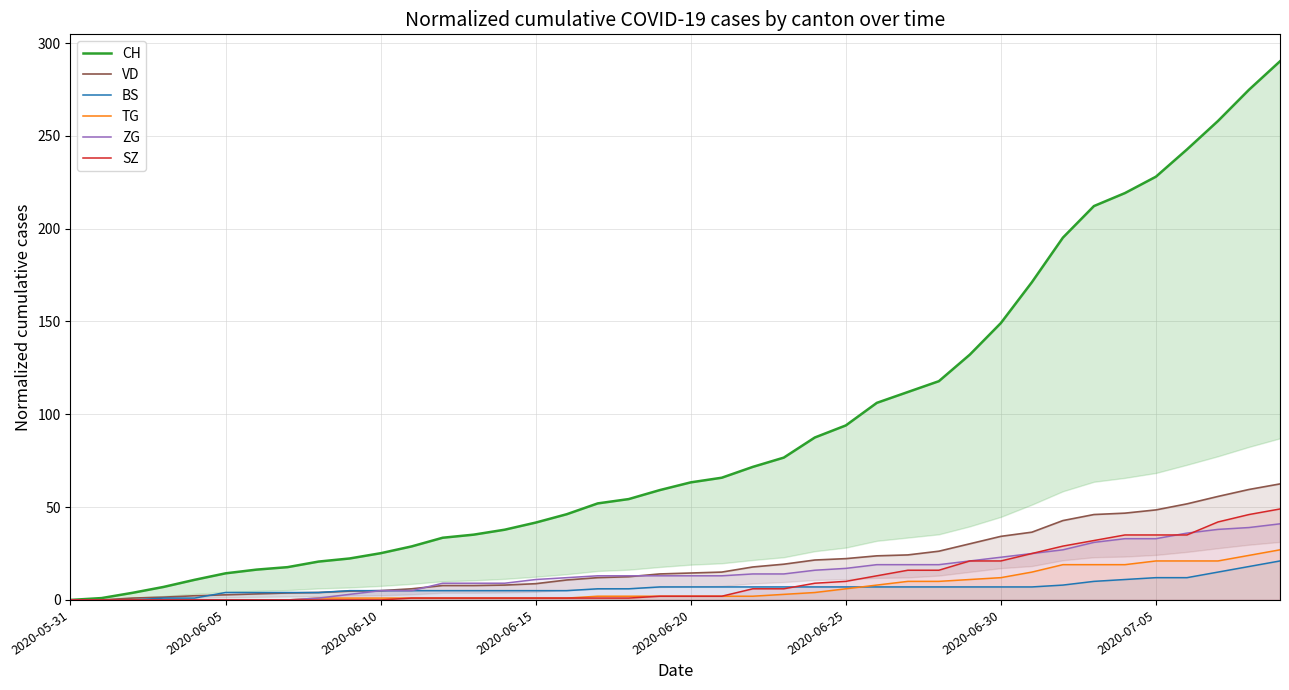

What is the maximum value for SZ?

49